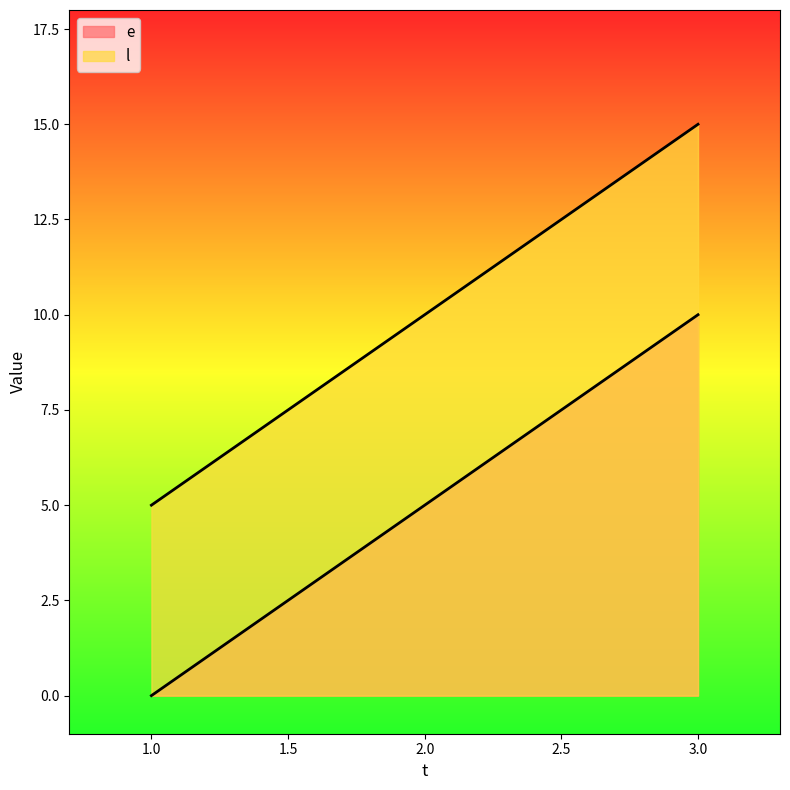

List the series in order of their peak value, lowest first.

e, l